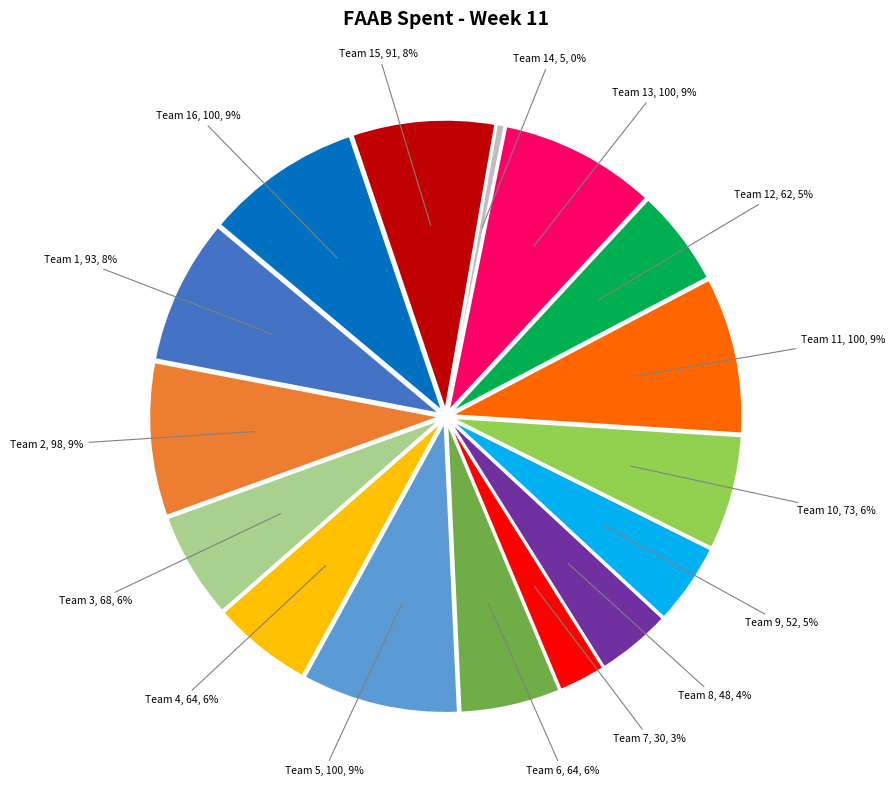

What is the change in value from Team 9 to Team 14?

-47